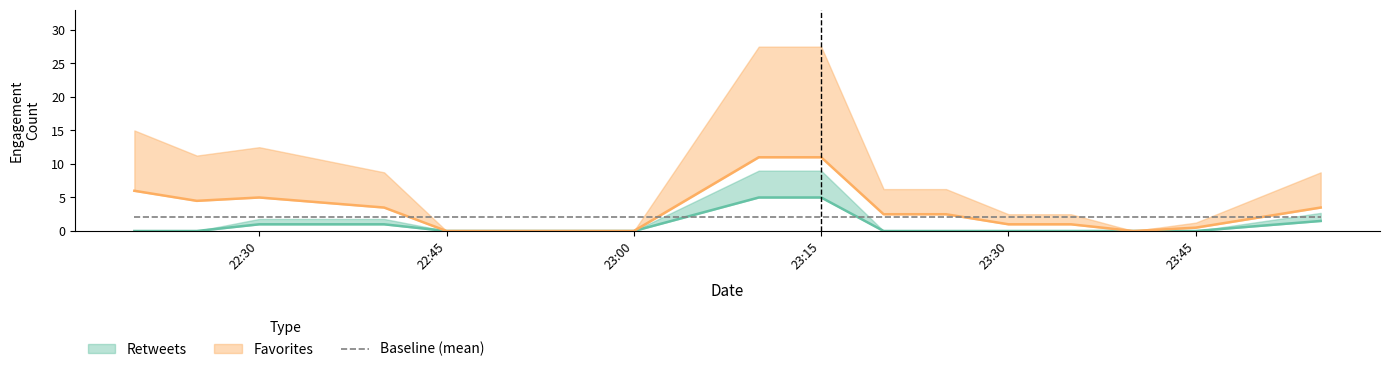

Between 3 and 23, which series saw the biggest shift?

Retweets